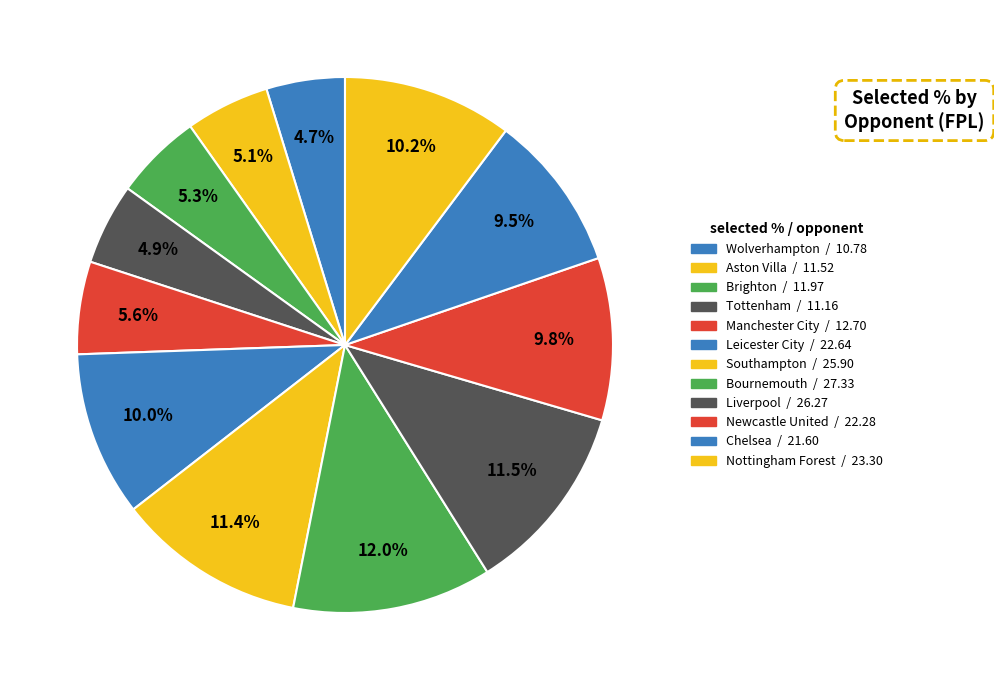

Does Bournemouth account for over 50% of the chart?

No